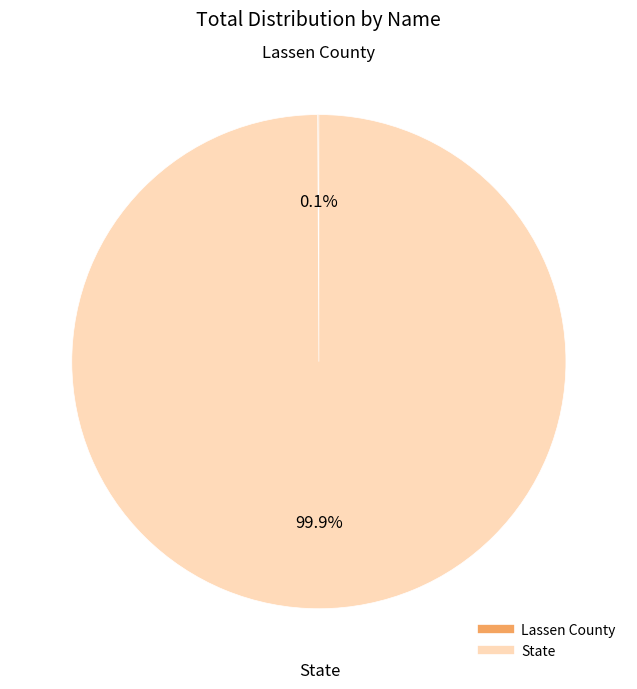

What portion of the pie excludes State?

0.1%